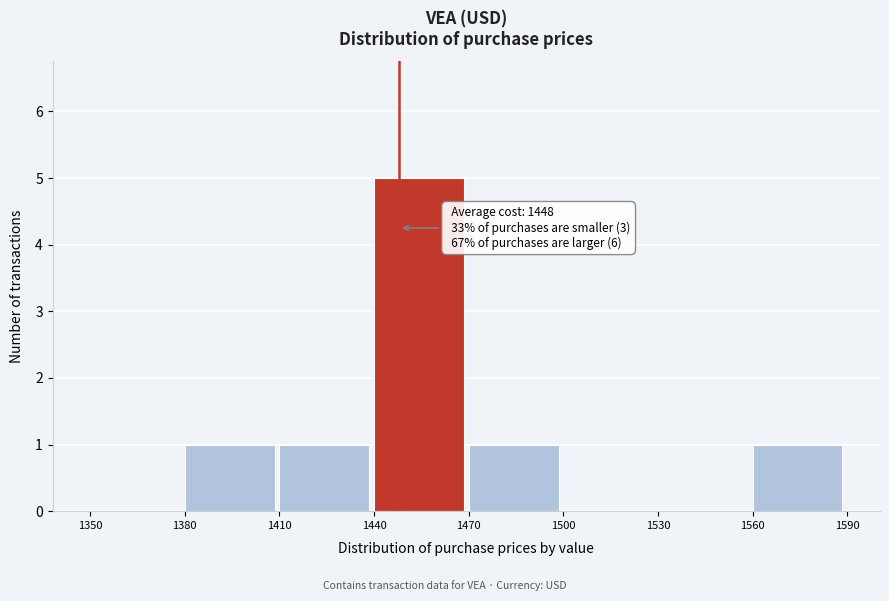

Over which range of the x-axis is the bar tallest?

1440 to 1470